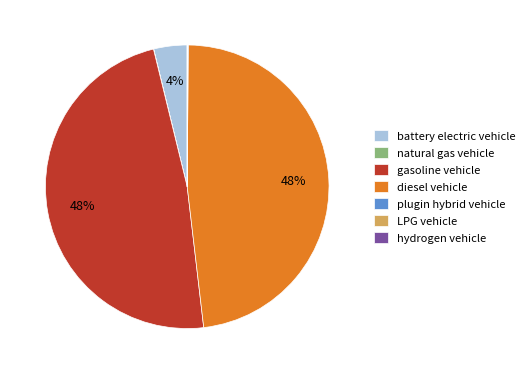

Is there any slice that represents more than half of the pie?

No